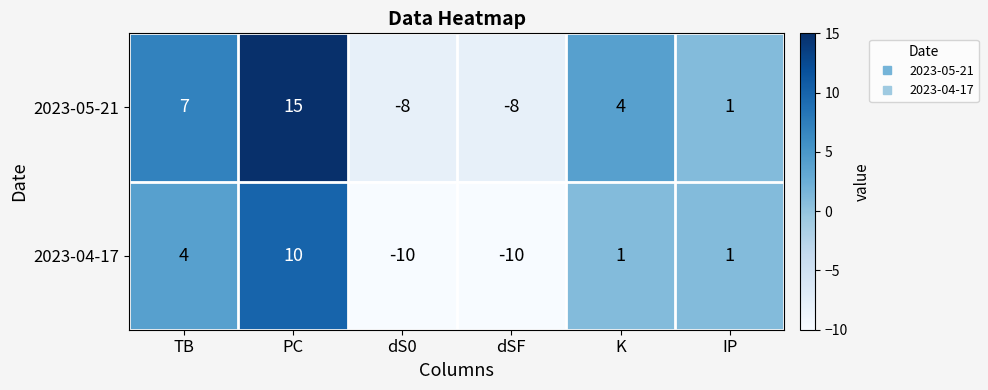

How many data points in 2023-04-17 are less than 1?

2